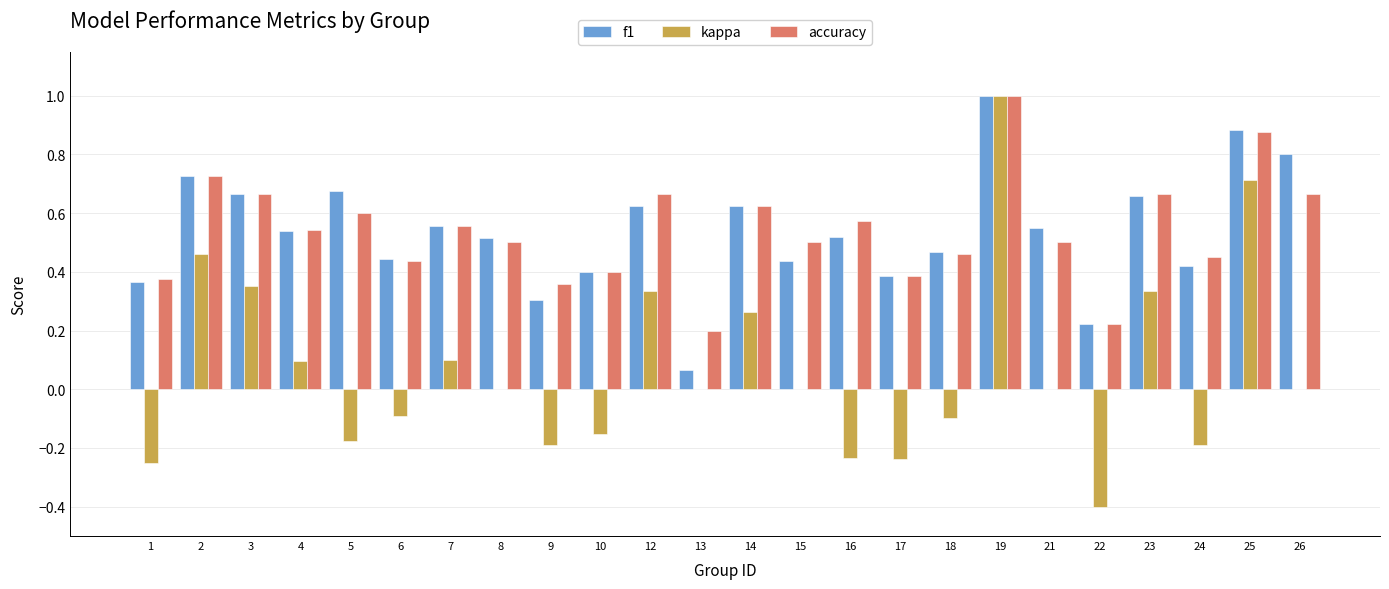

Is the value of accuracy at 17 greater than the value of kappa at 18?

Yes